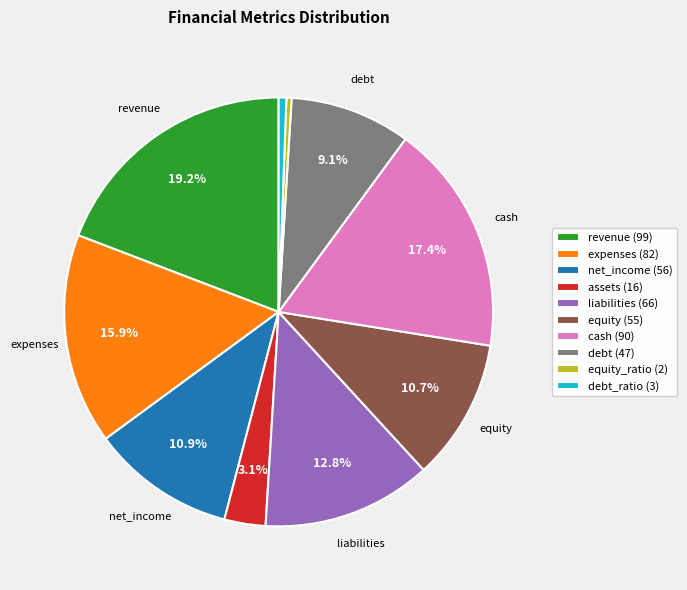

How many slices are in this pie chart?

10